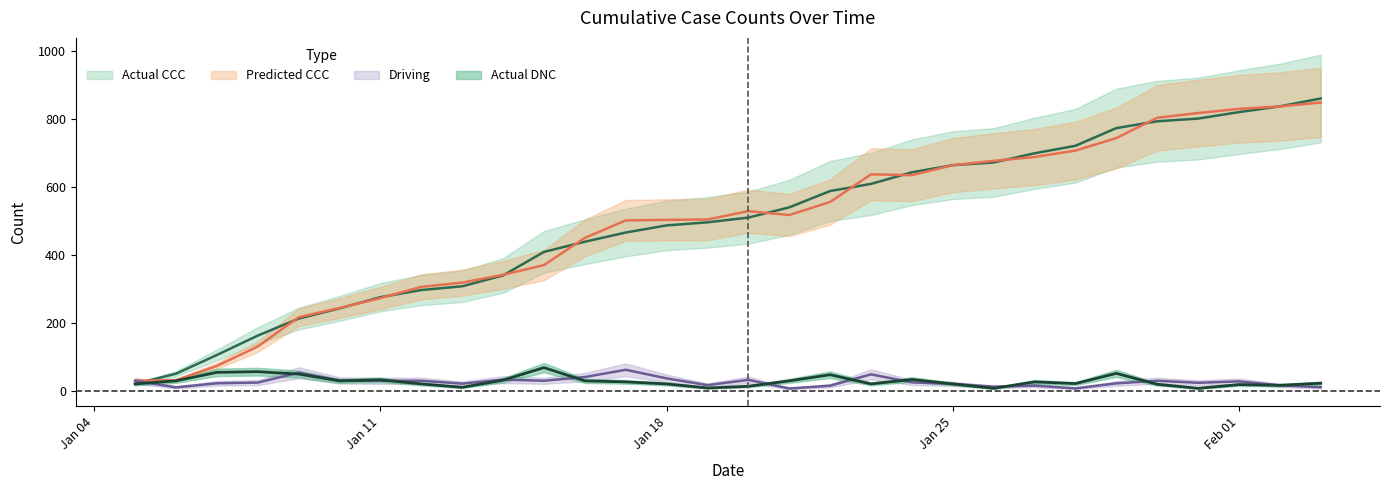

Does the chart display data point markers on the line(s)?

No